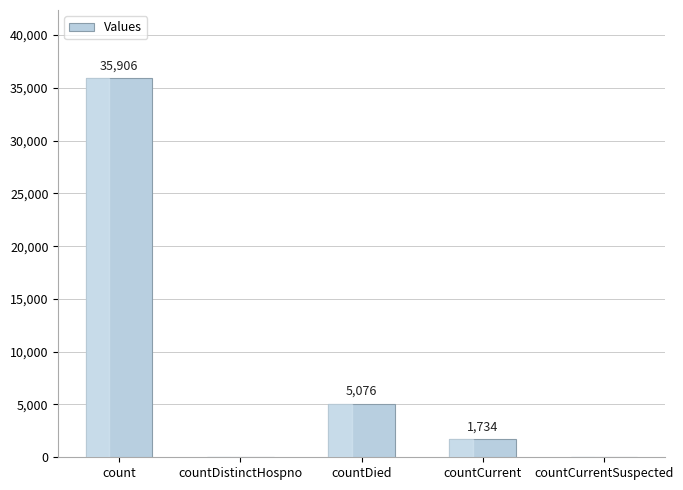

How many positive values are there?

3